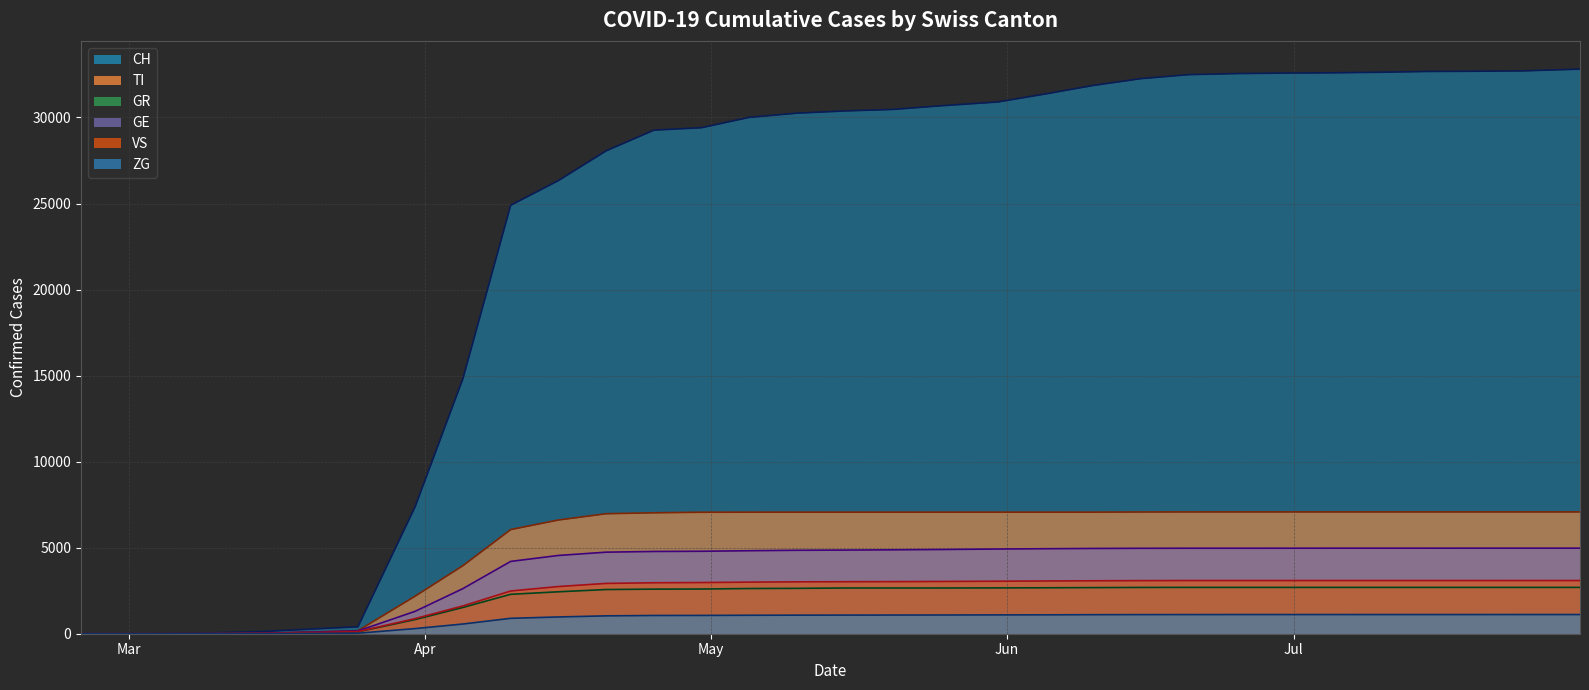

After their last crossing, which series has the higher values: VS or CH?

CH